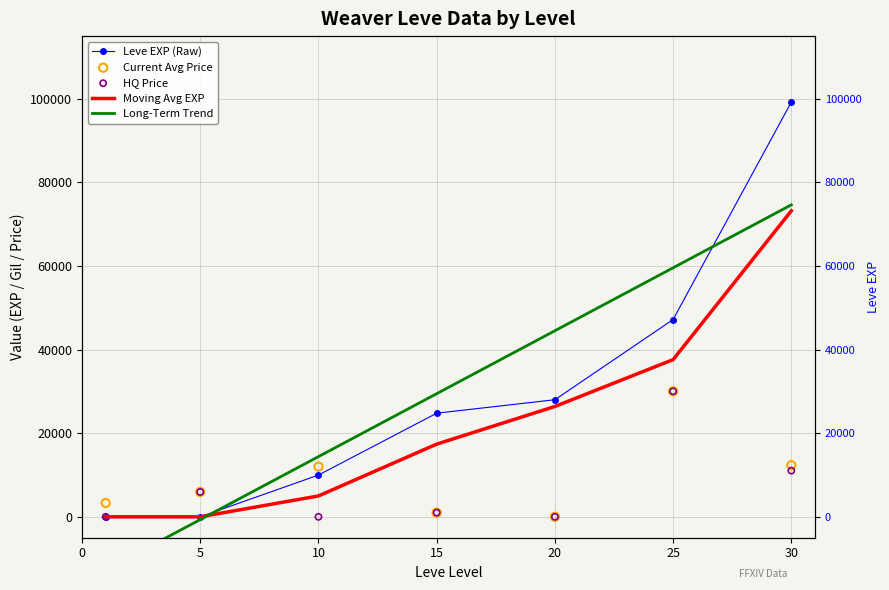

Which series reaches the maximum Y coordinate?

Leve EXP